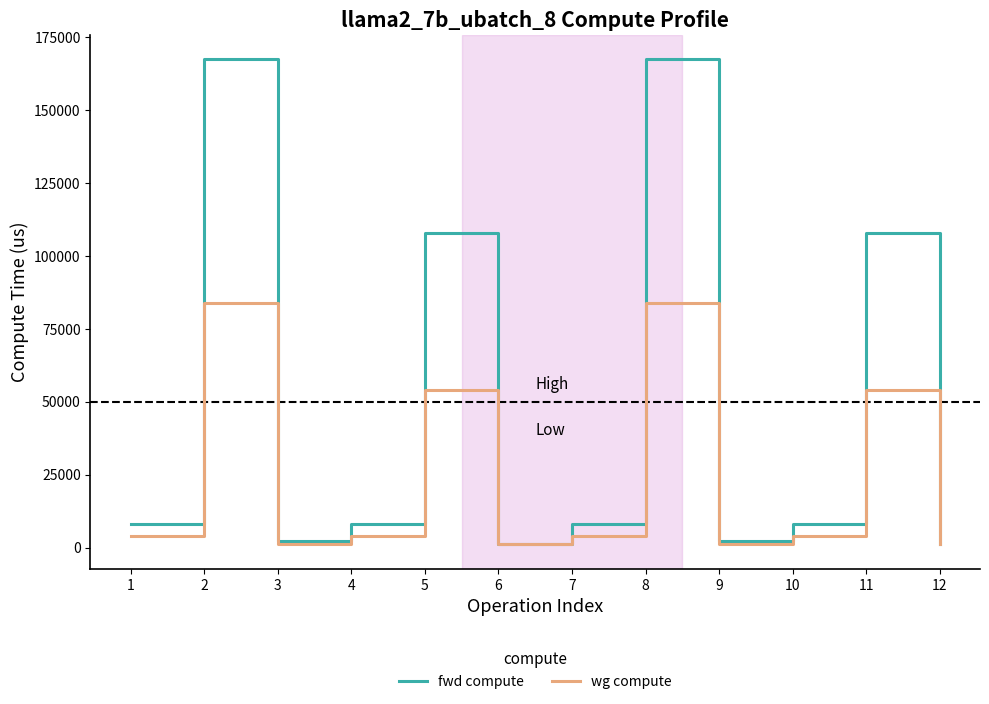

Rank the series by their maximum value, from lowest to highest.

wg compute, fwd compute